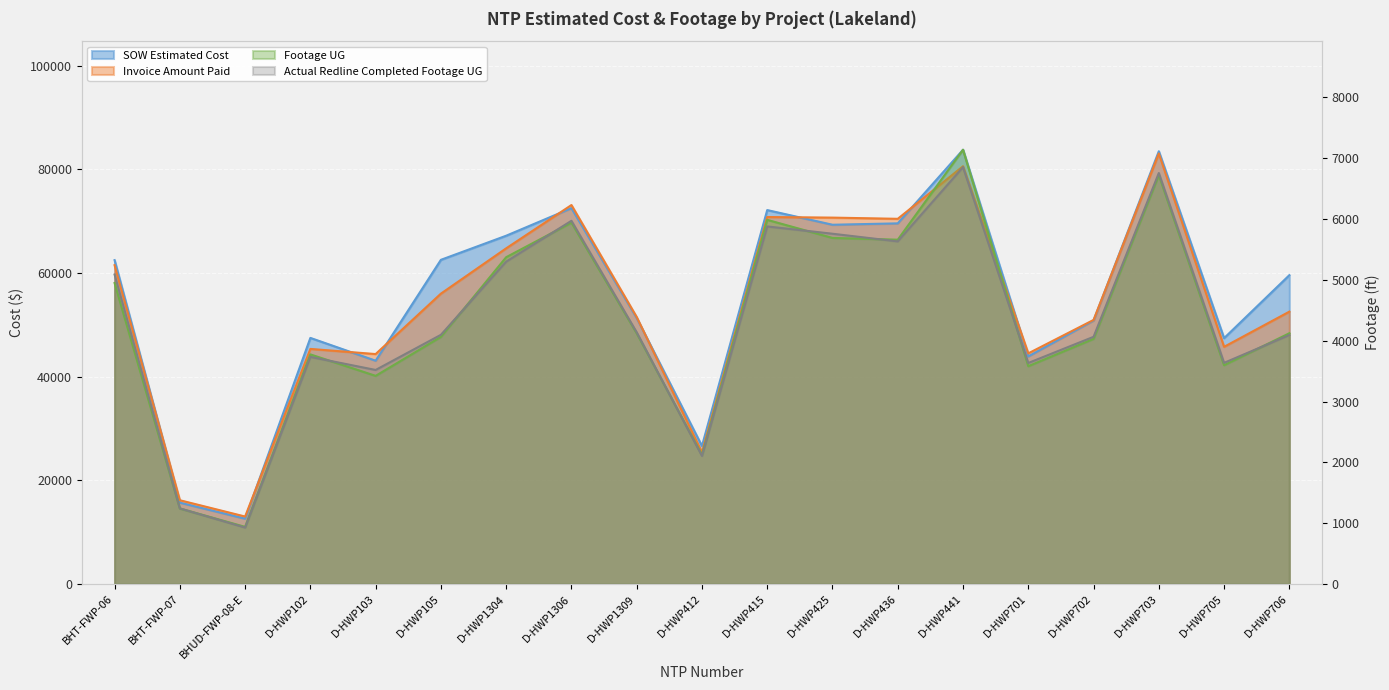

What is the difference between the Invoice Amount Paid values at D-HWP703 and D-HWP103?

38687.0